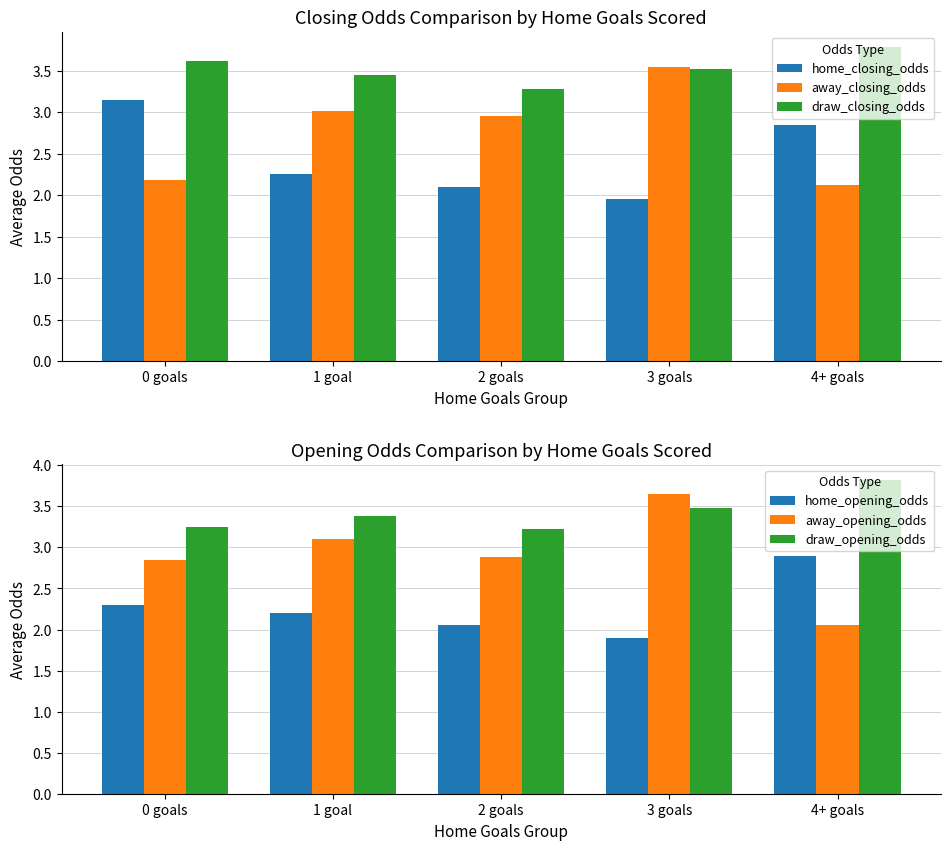

Is the value of draw_opening_odds at 4+ goals greater than the value of draw_closing_odds at 0 goals?

Yes